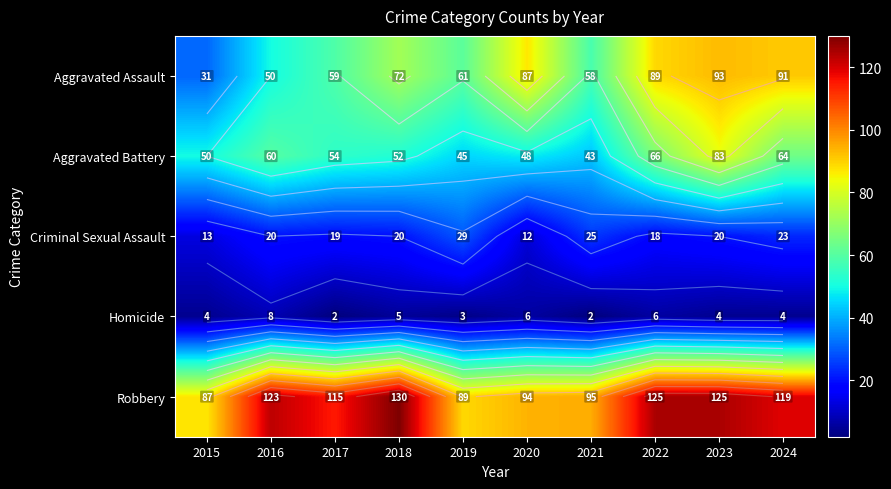

What is the sum of all Criminal Sexual Assault values?

199